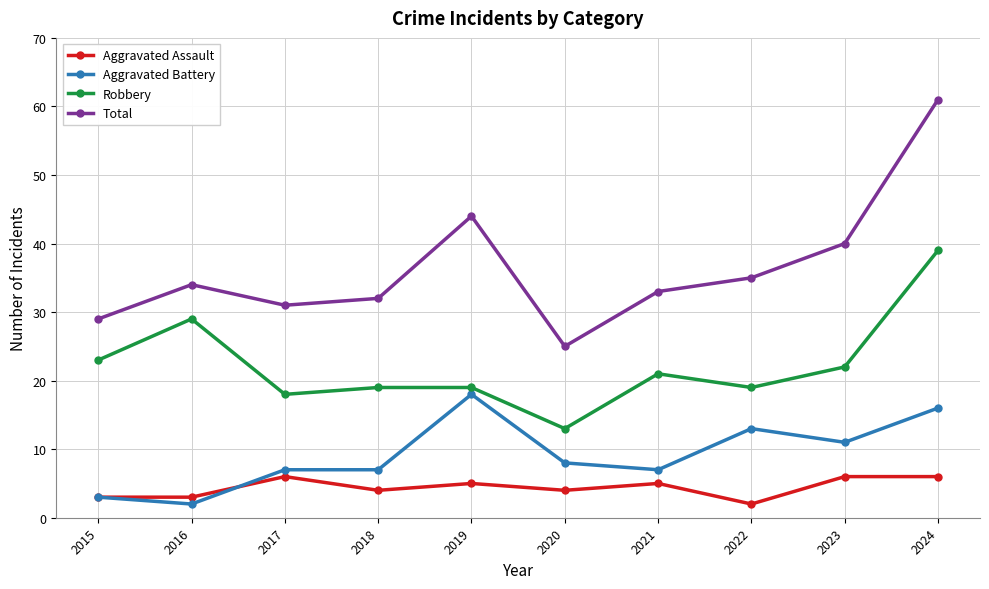

Between 2015 and 2020, which series saw the biggest shift?

Robbery